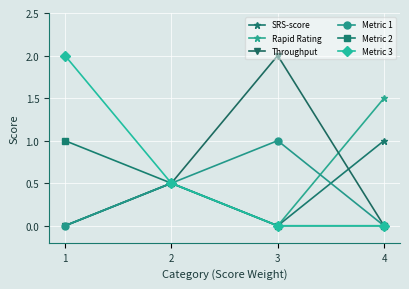

What is the maximum value shown in the chart?

2.0